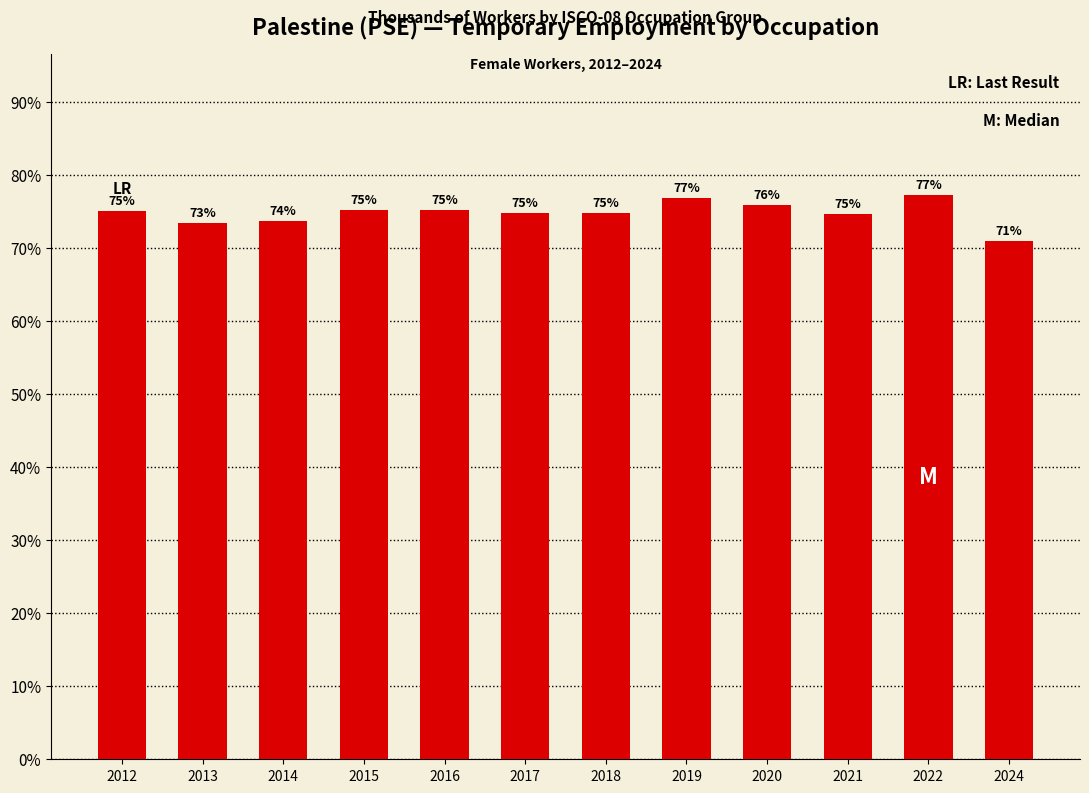

What is the average value?

74.8